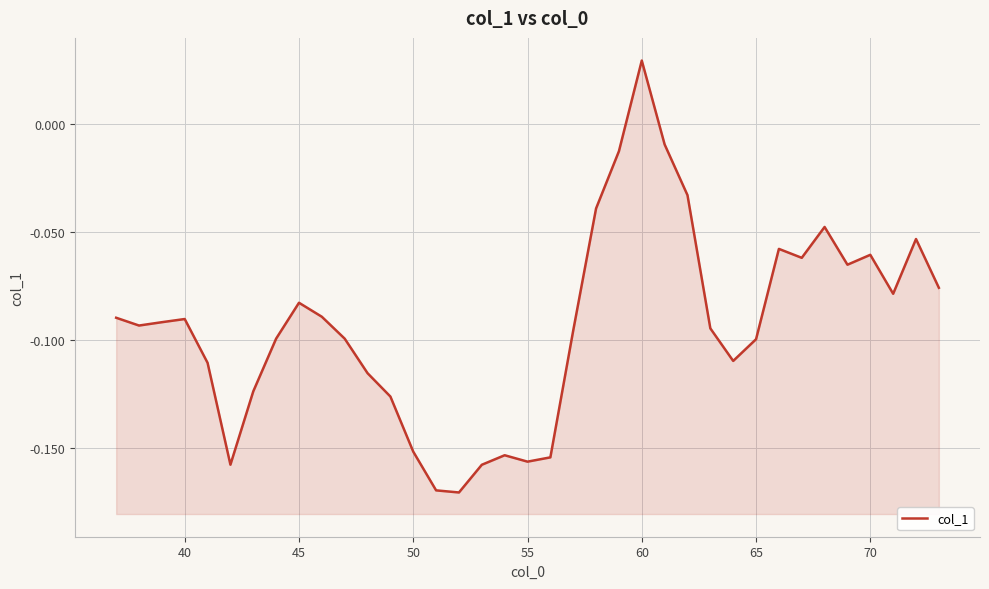

Count the number of data series in this chart.

1